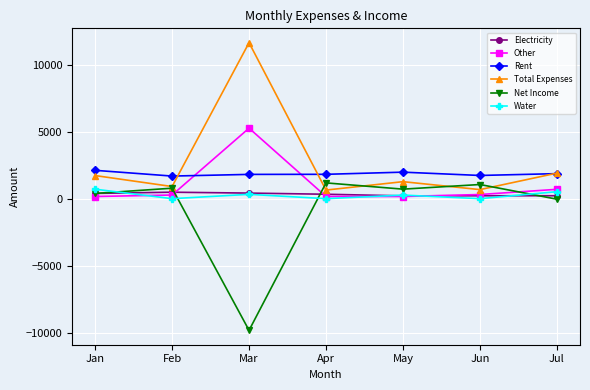

Does the chart have visible grid lines?

Yes